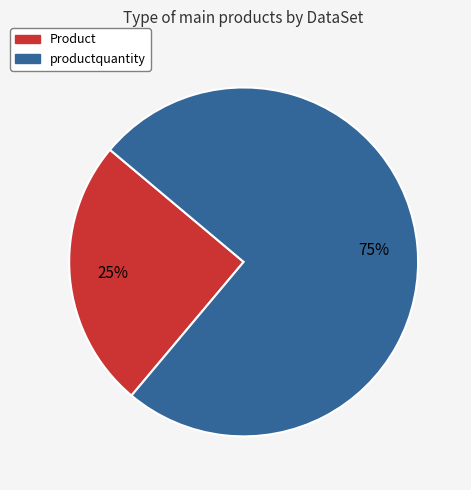

To the nearest percent, what percentage of the pie is productquantity?

75%